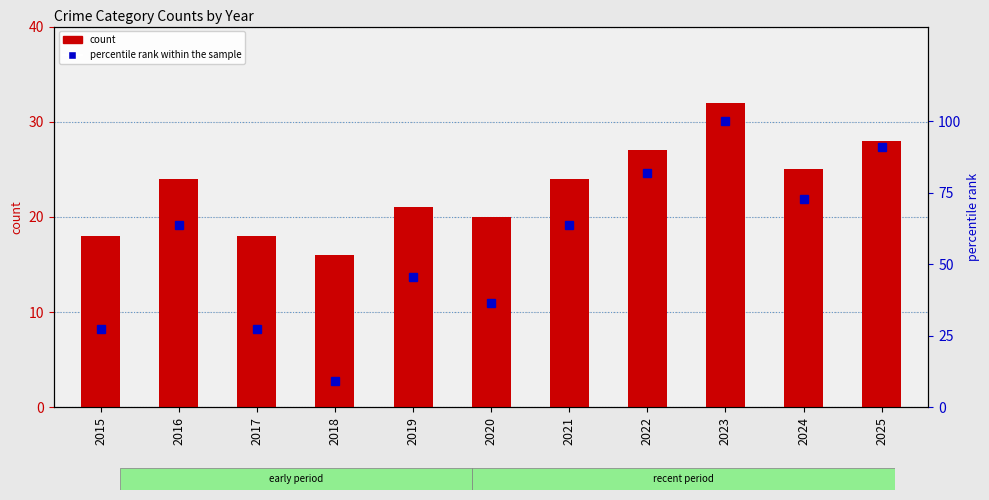

At which label is percentile rank within the sample closest to 54?

2019